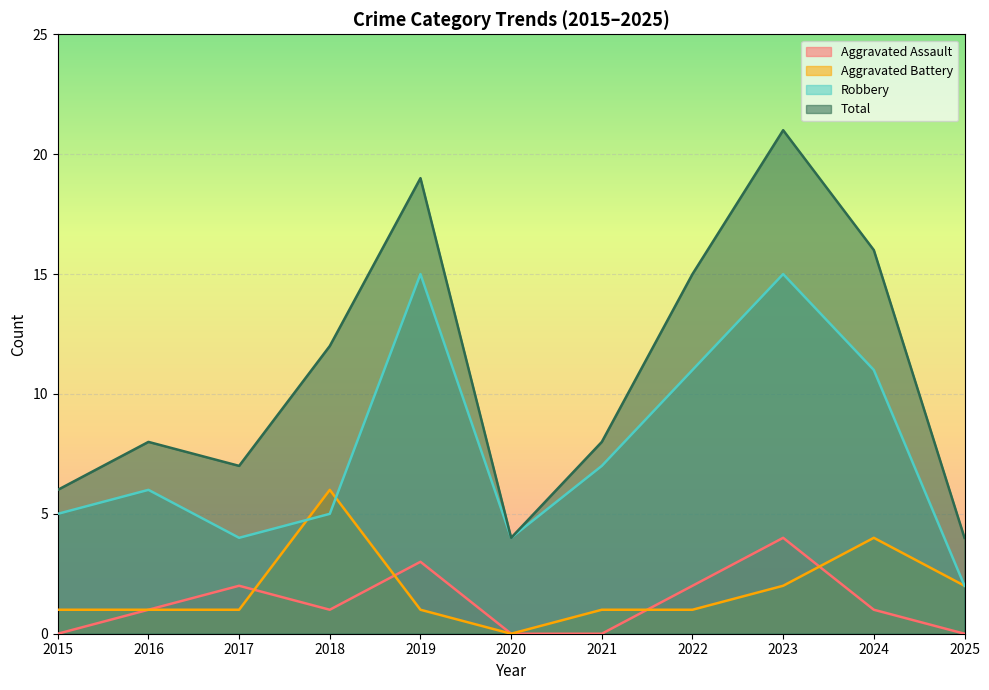

The Robbery series shows 3 at 2025. True or false?

False